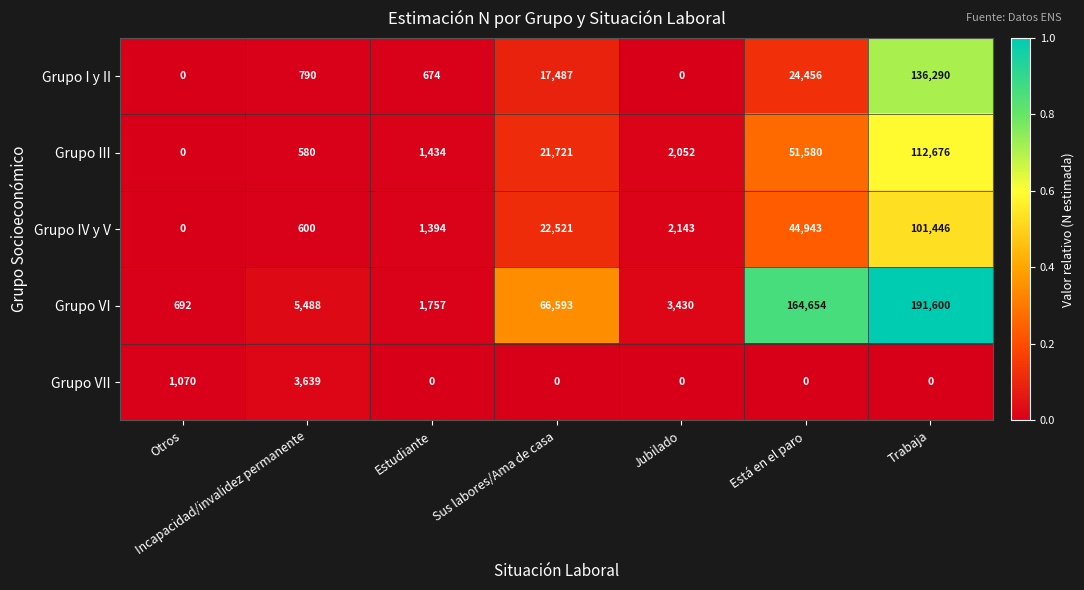

The Grupo VII series shows 0 at Trabaja. True or false?

True